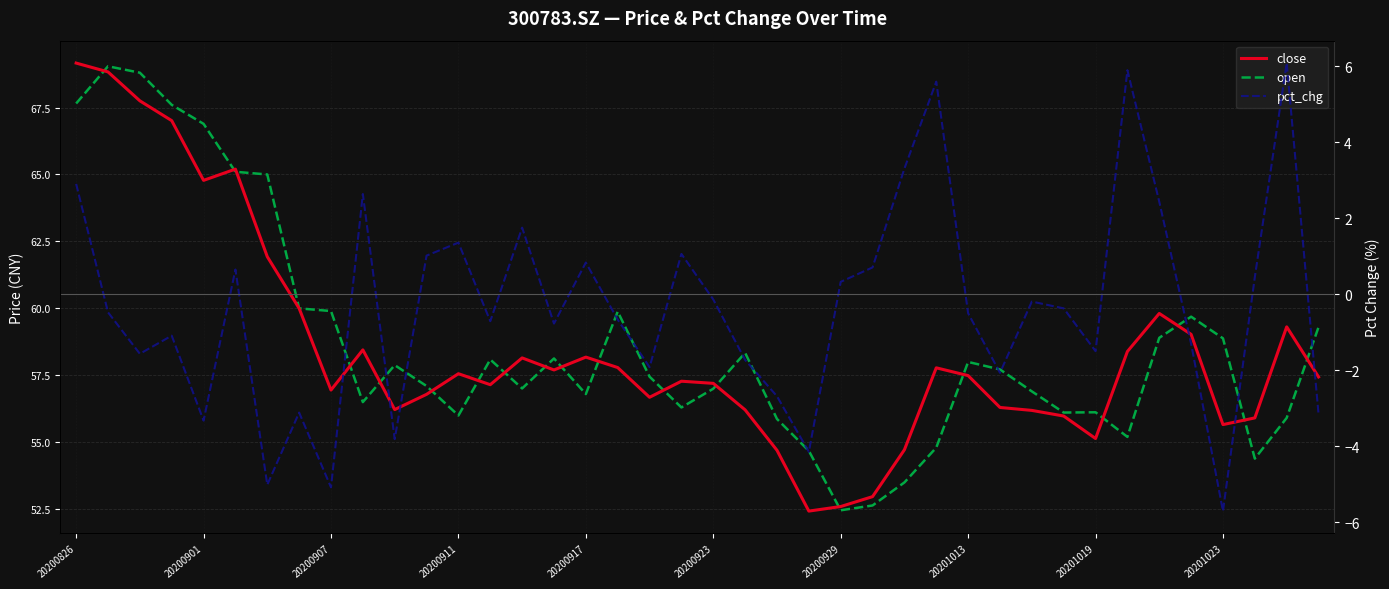

What are all the series names shown in the legend?

close, open, pct_chg